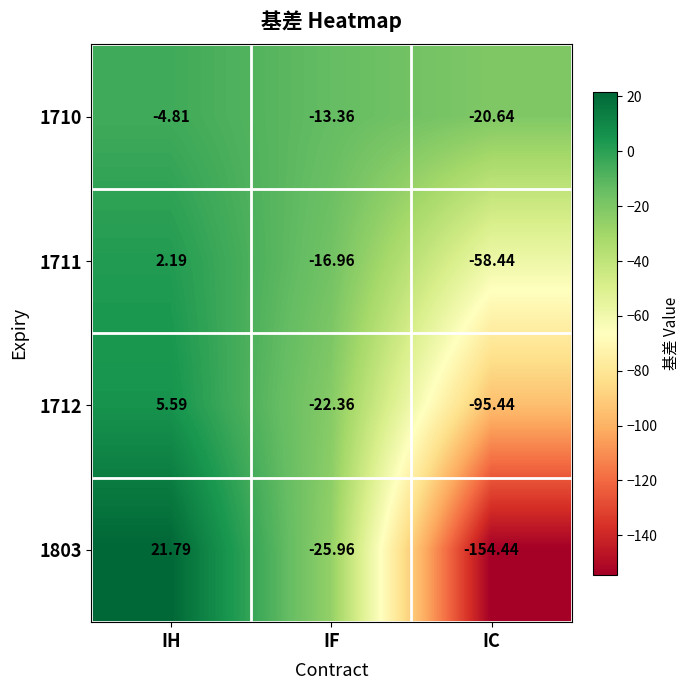

Where is 1711 nearest to the value -28?

IF